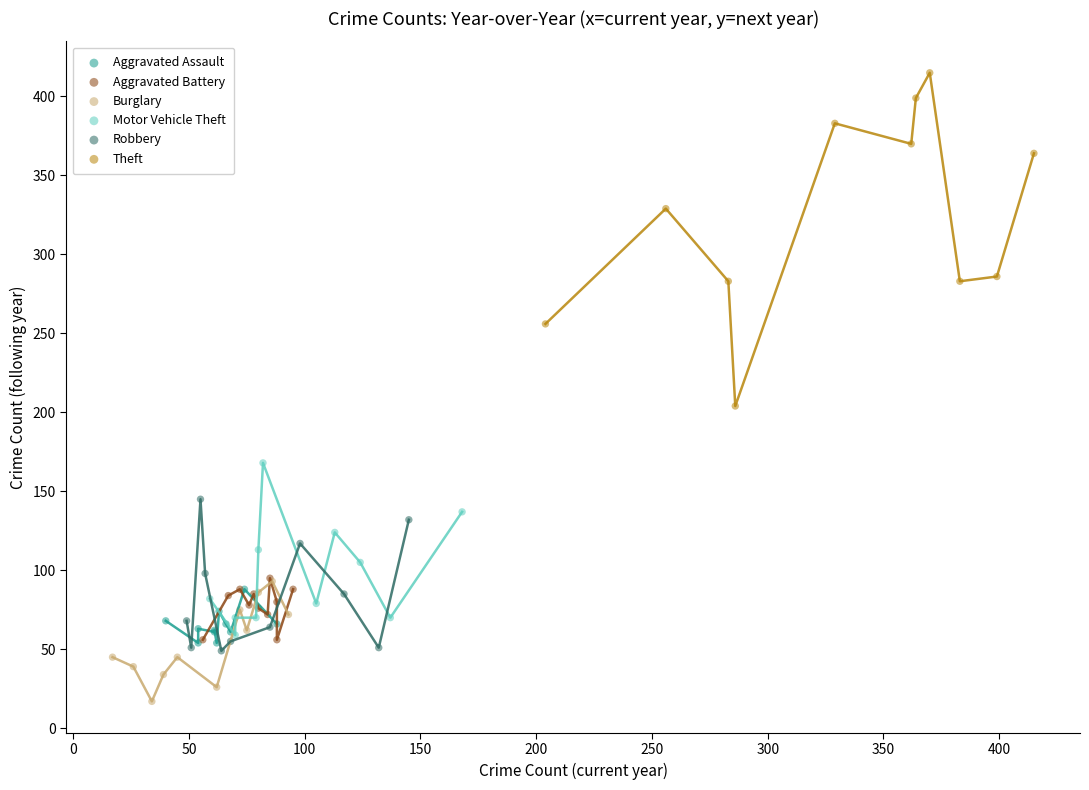

Which series has the widest spread of Y values?

Theft